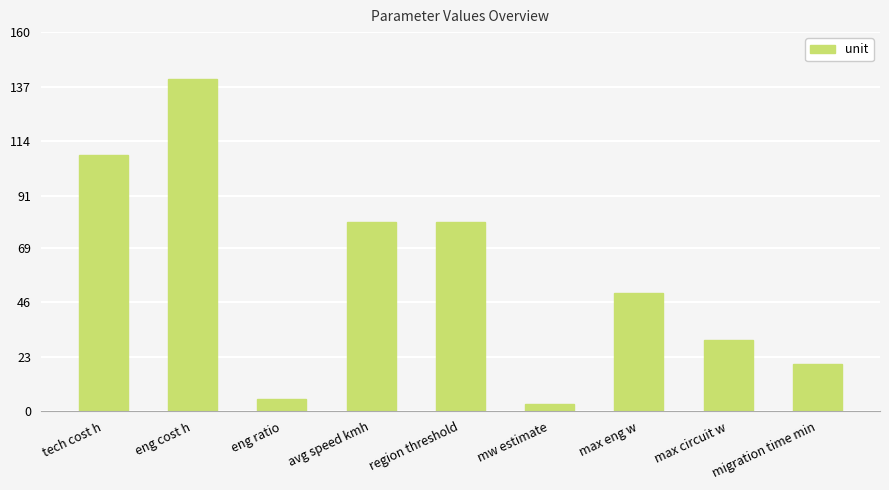

Where does the data first go above 50?

tech cost h